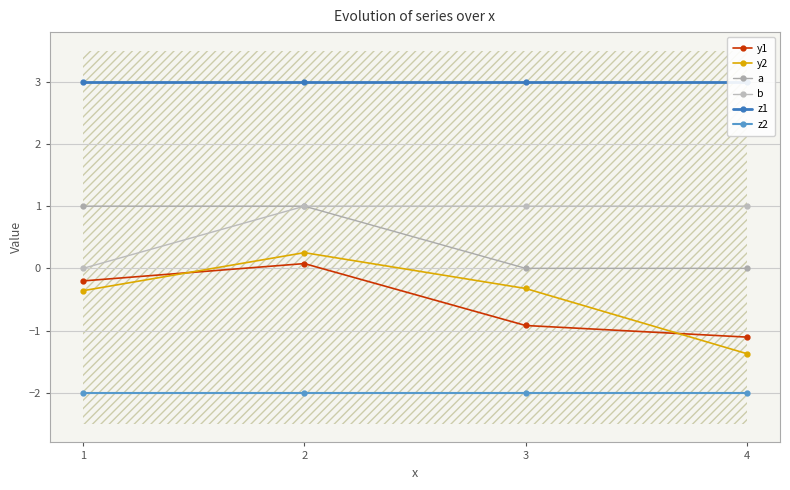

Is this an area chart (filled region under the line)?

No